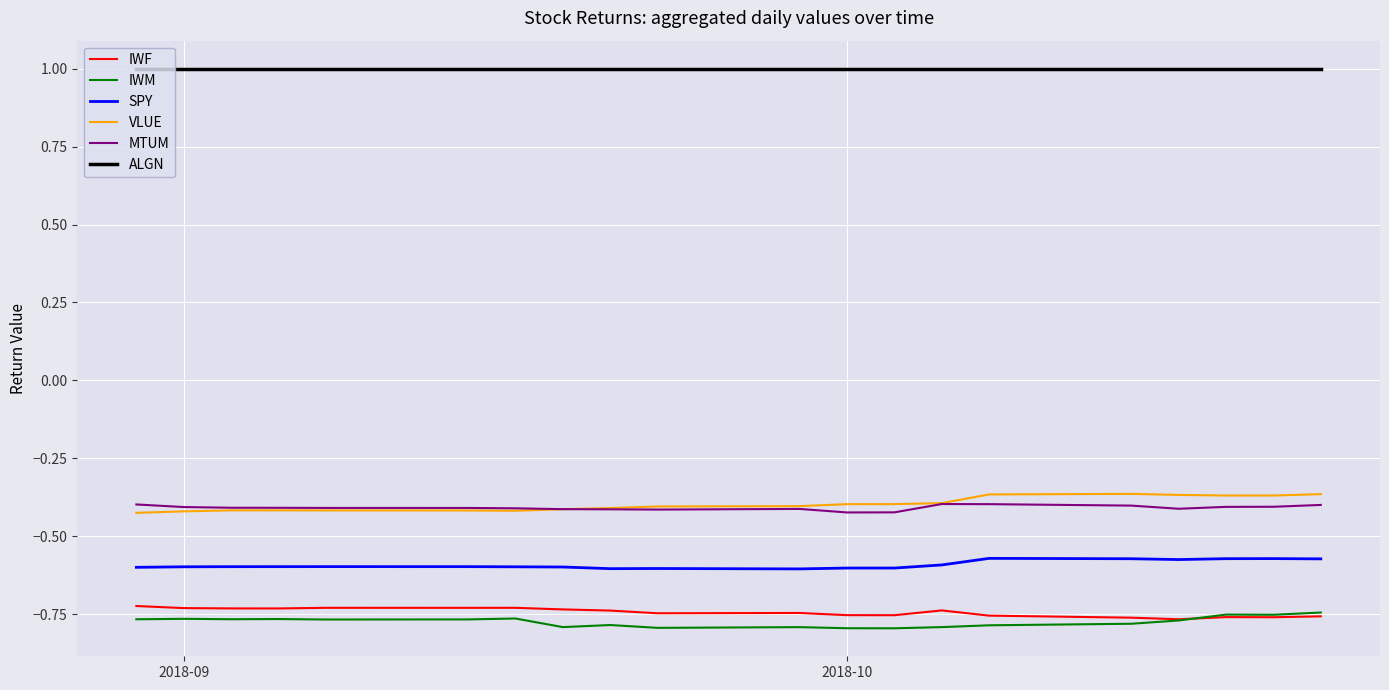

What is the greatest value displayed?

1.0